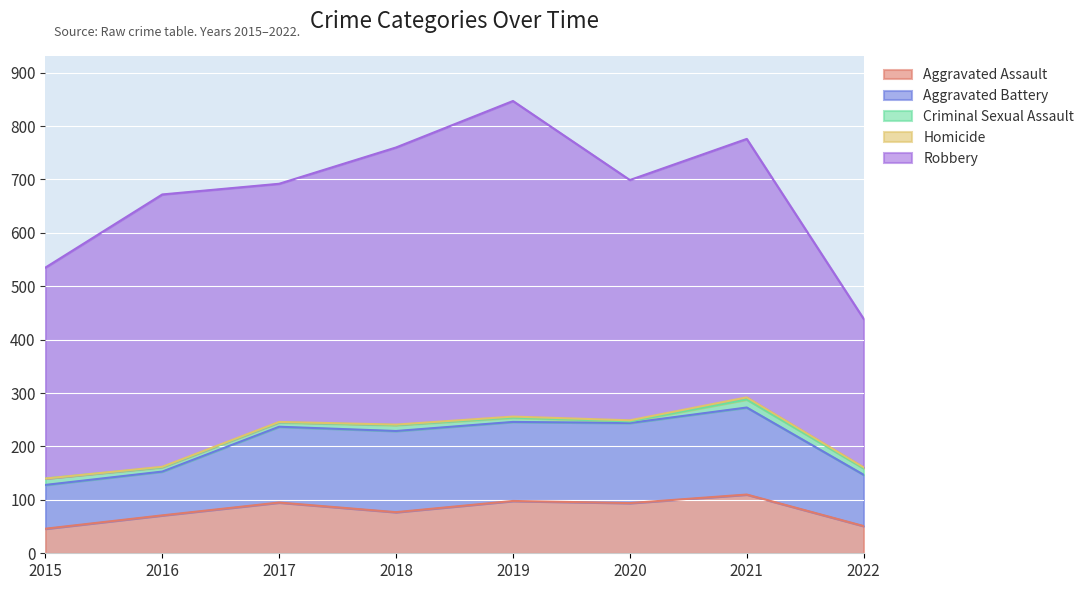

Is it true that Robbery equals 510 at 2016?

True